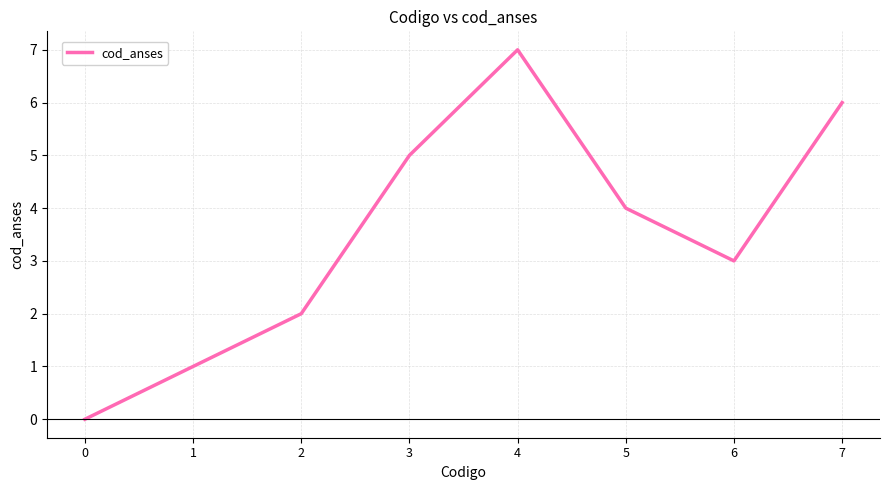

What is the greatest value displayed?

7